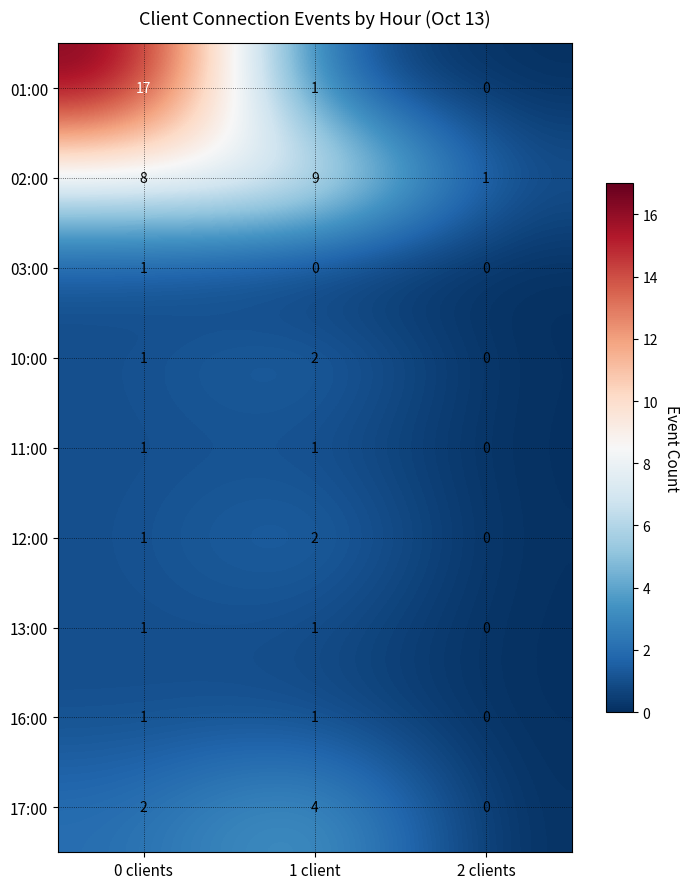

Count the number of categories in the chart.

3